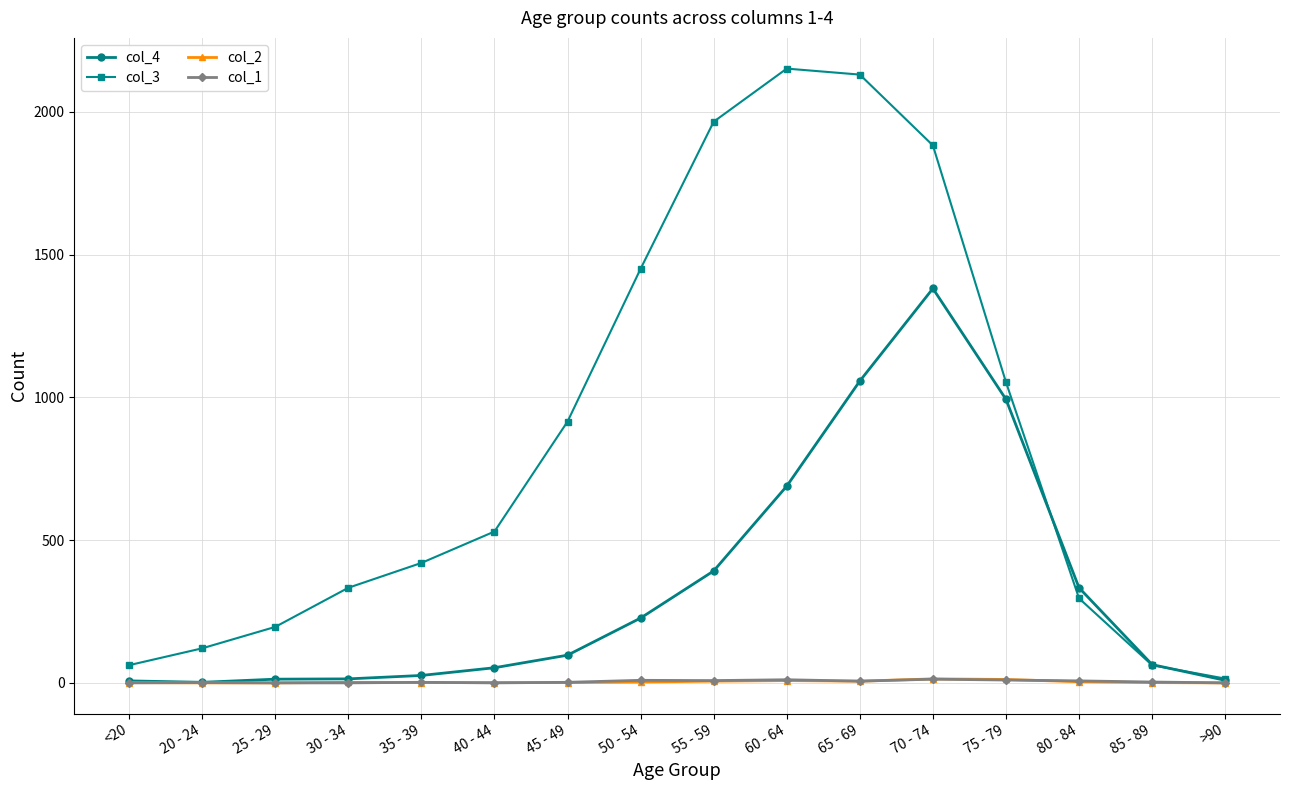

At which category is the sum across all series the highest?

70 - 74